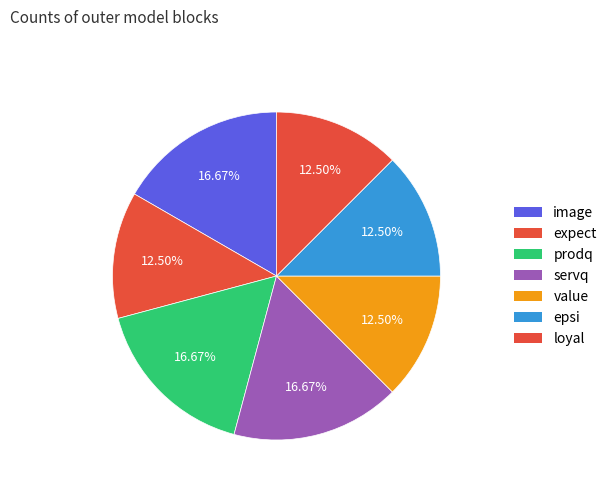

Does servq account for over 50% of the chart?

No